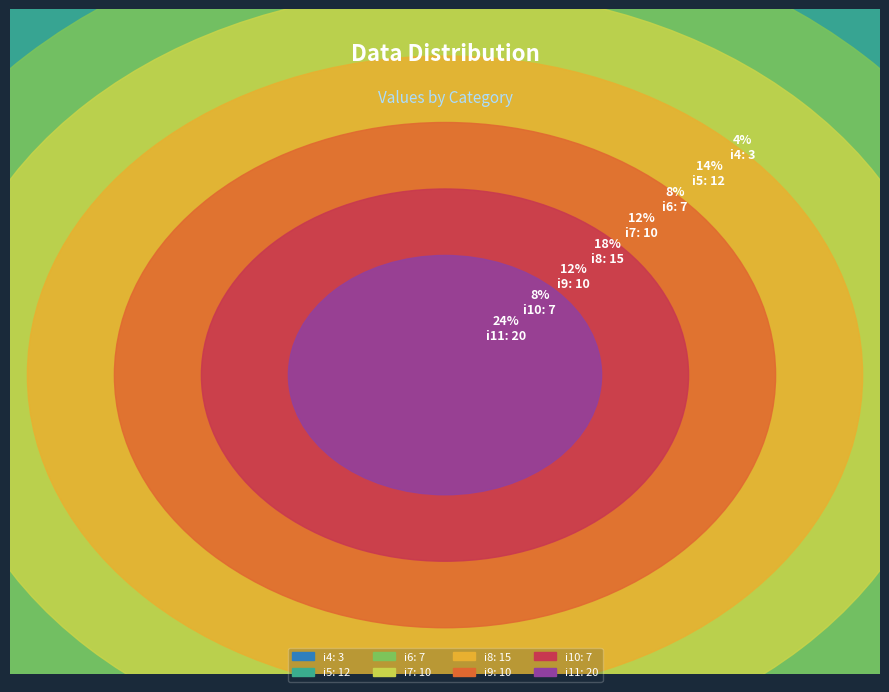

What is the change in value from i6 to i8?

+8